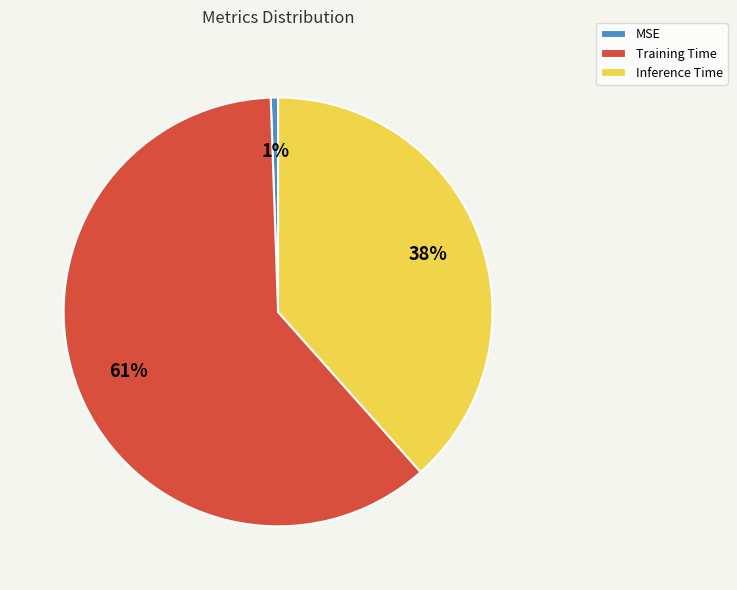

The Training Time slice represents 61% of the pie. True or false?

True